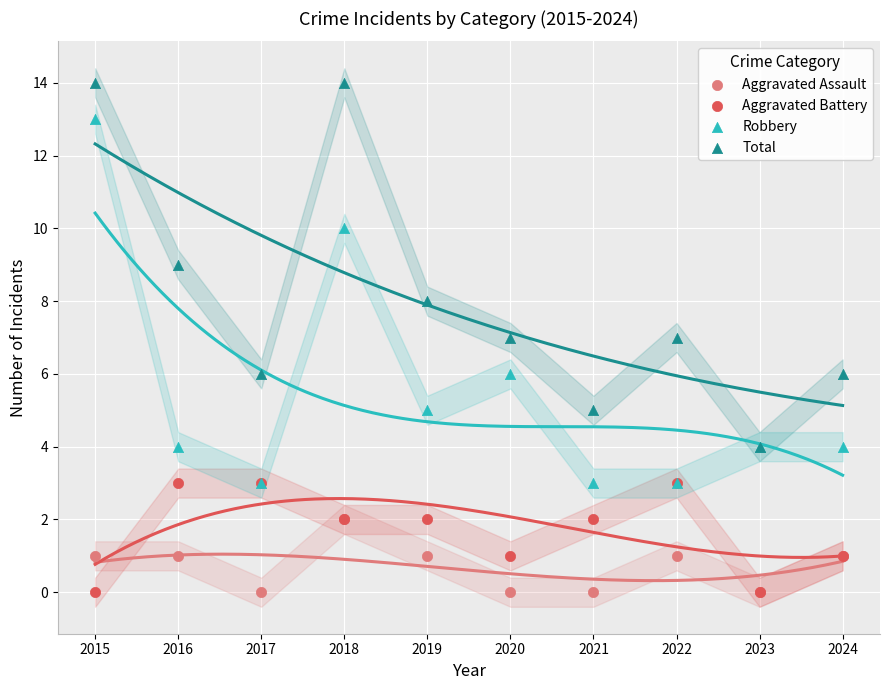

What are all the series names shown in the legend?

Aggravated Assault, Aggravated Battery, Robbery, Total